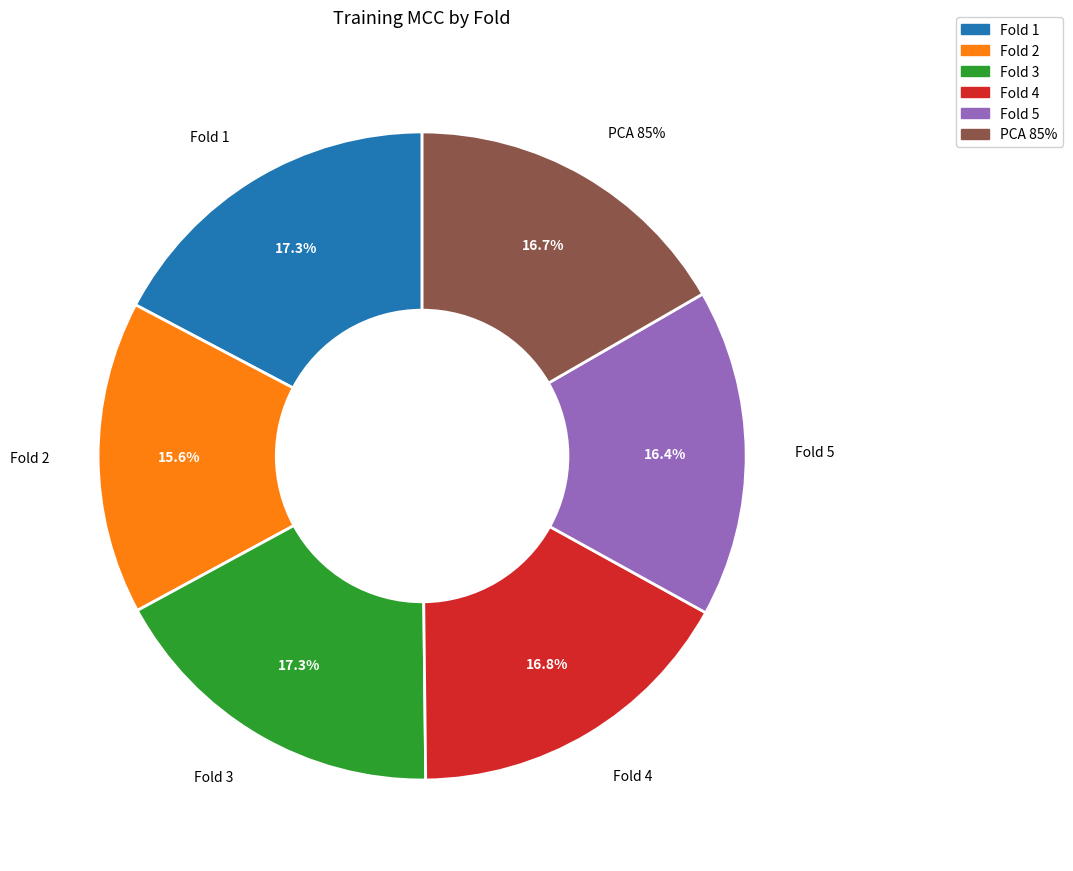

How many slices are in this pie chart?

6